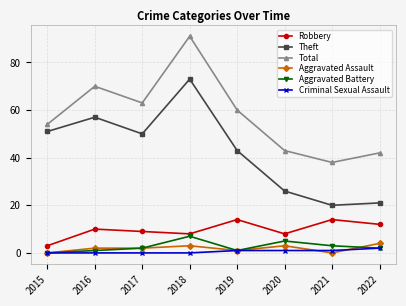

In Theft, how many points are higher than both neighbors (excluding endpoints)?

2